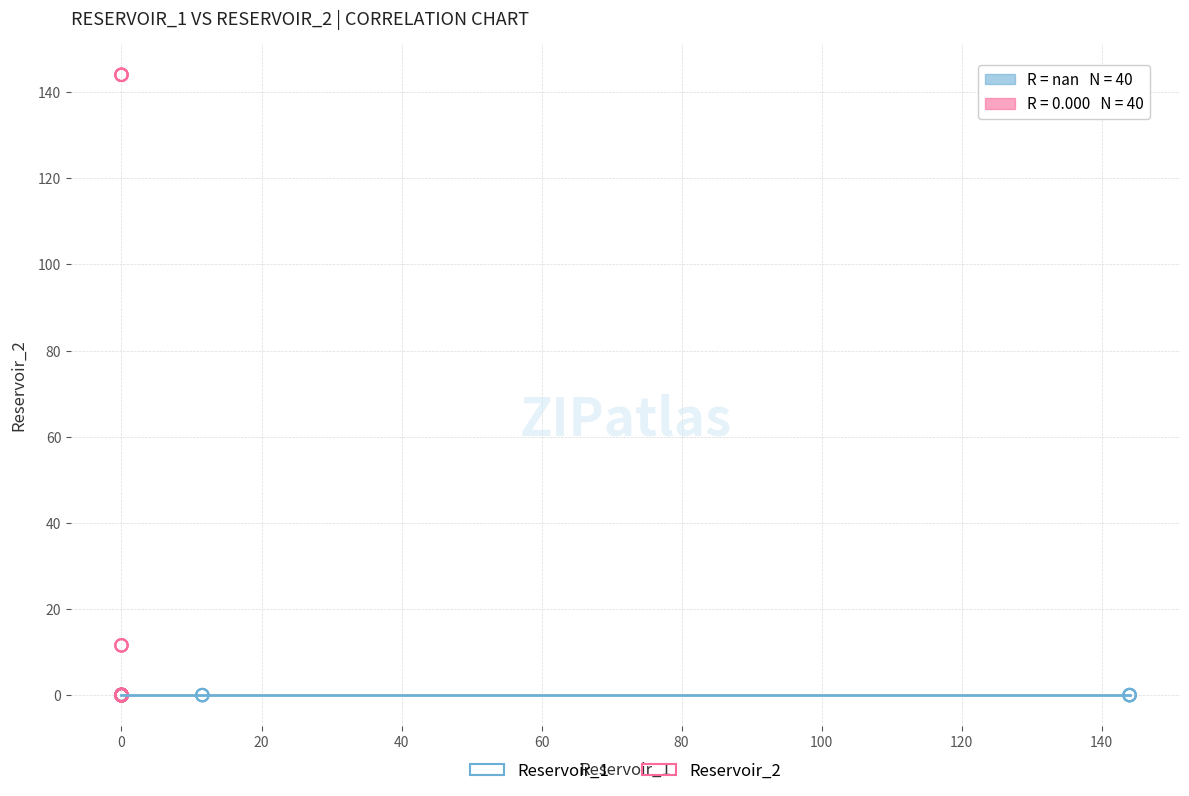

Which series reaches the maximum Y coordinate?

Reservoir_2